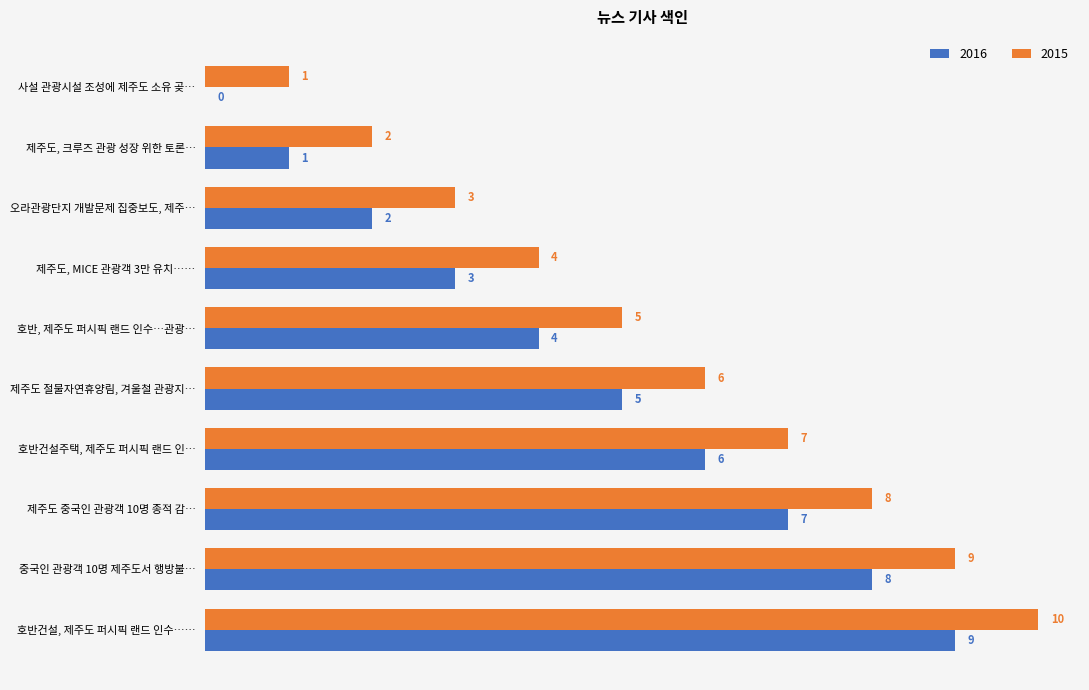

What is the maximum value shown in the chart?

10